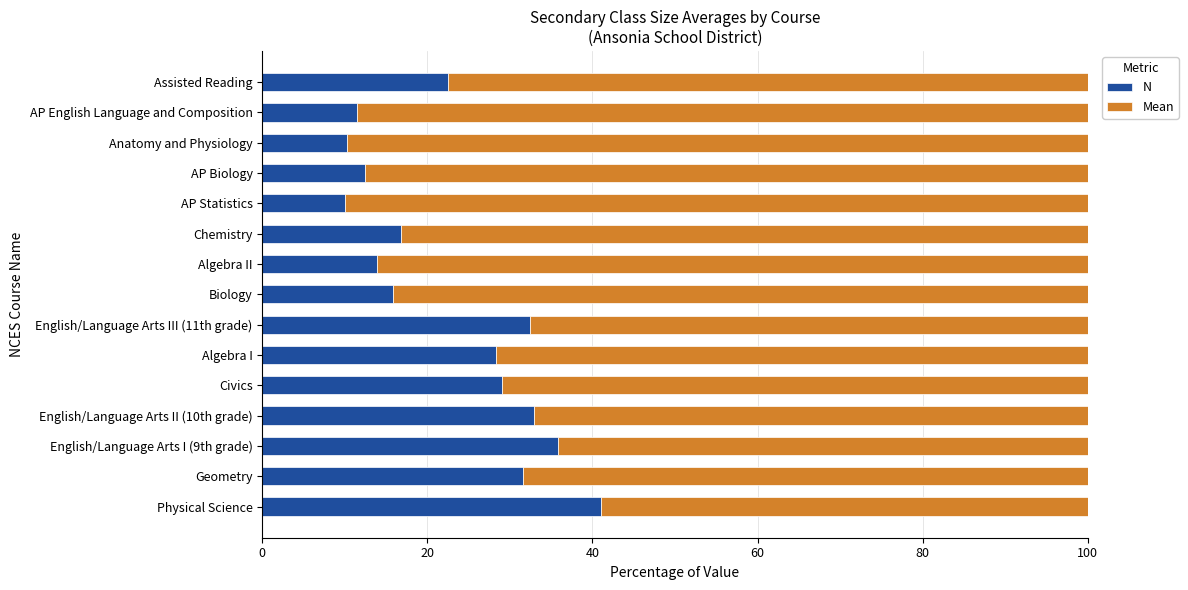

Is it true that N equals 6.6 at AP Statistics?

False